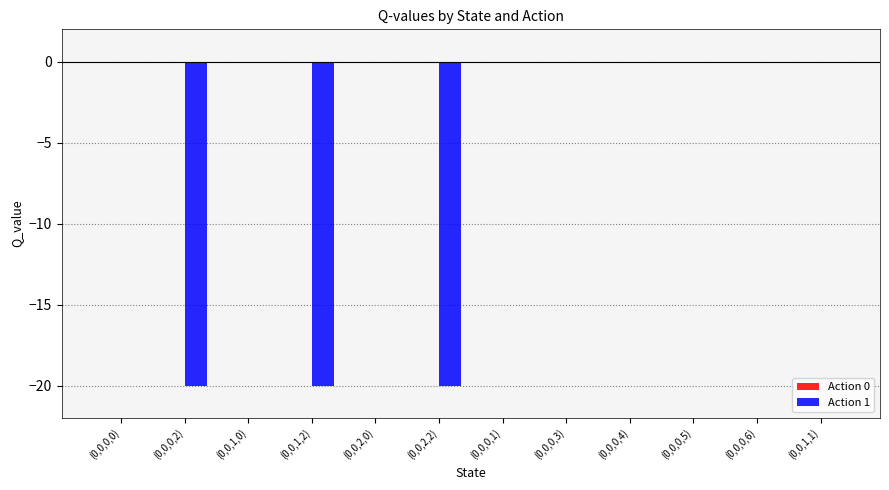

The chart shows a value of 0.0 at (0,0,0,6). True or false?

True